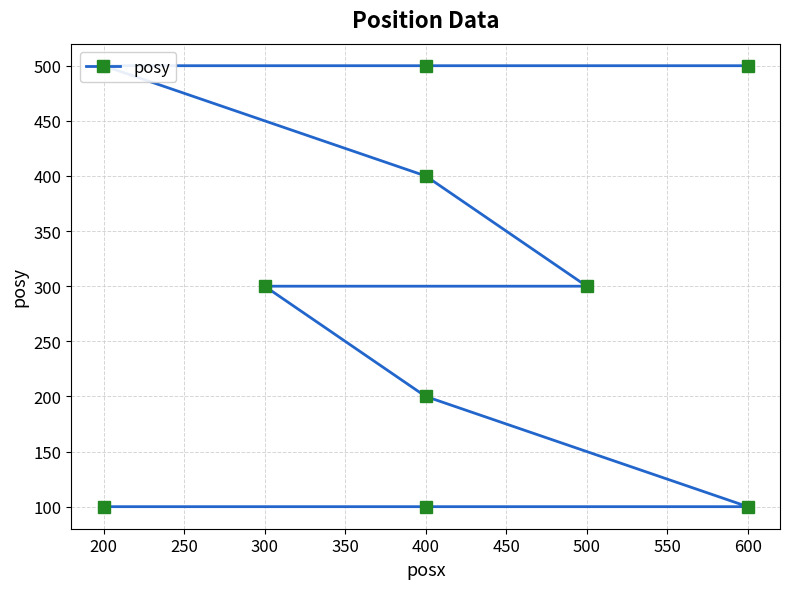

Reading left to right, what are all the values shown in this chart?

100	100	100	200	300	300	400	500	500	500